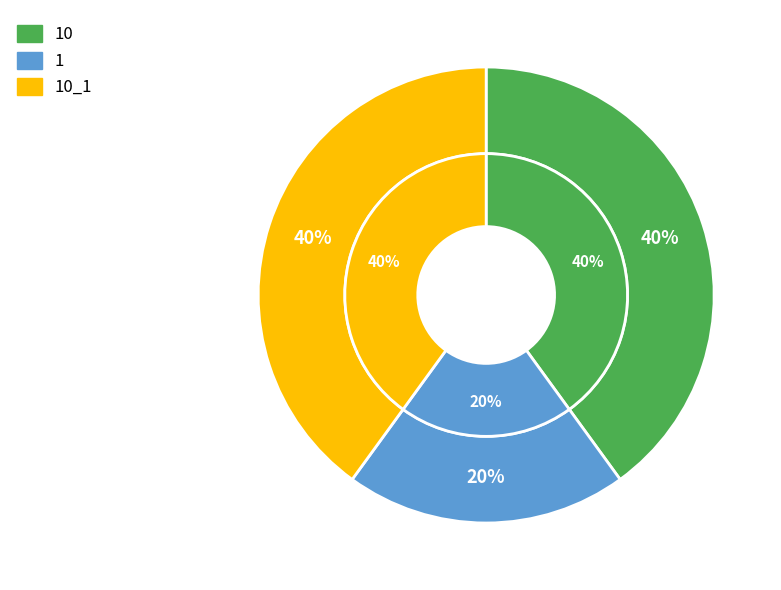

Is the sum of 10_1 and 1 greater than half?

Yes